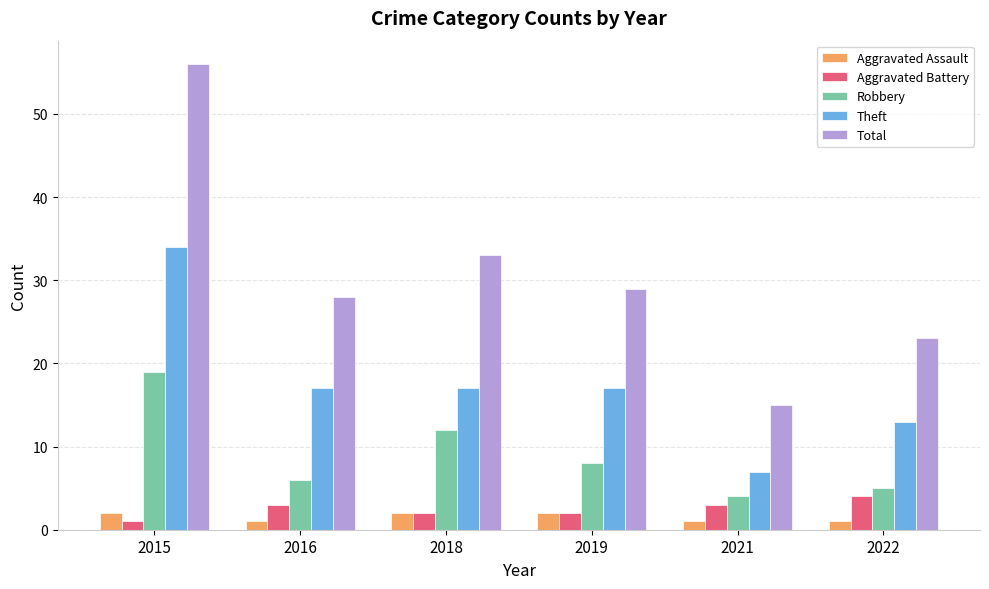

The Total series shows 21 at 2018. True or false?

False